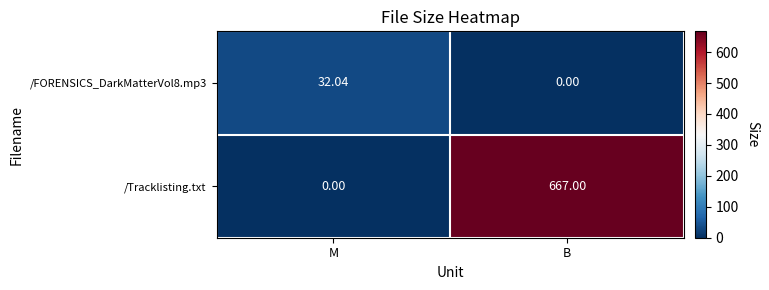

Which series changed the most between M and B?

/Tracklisting.txt